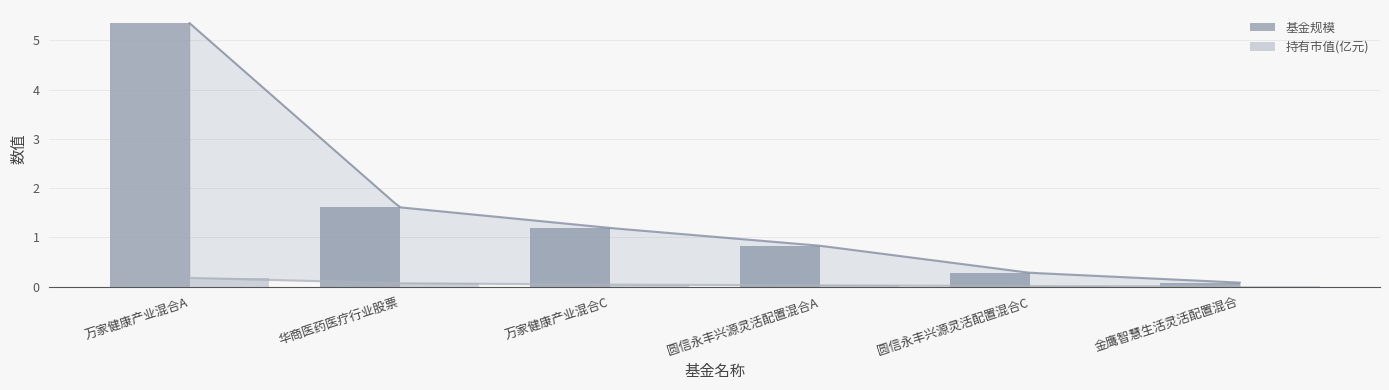

How many categories are shown in the chart?

6